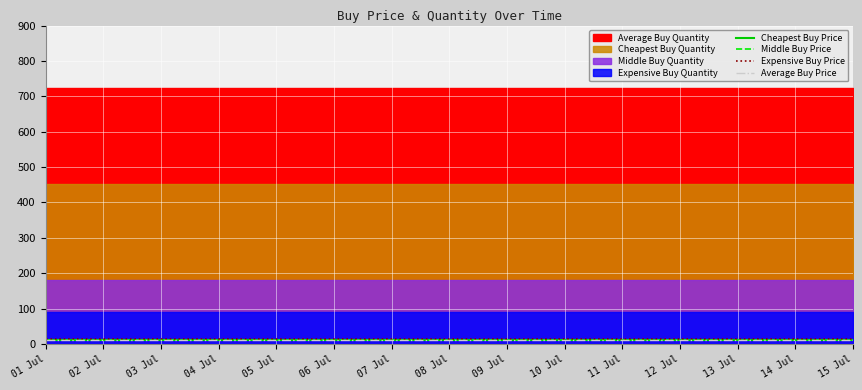

Rank the series at 15 Jul from lowest to highest value.

Cheapest Buy Price, Average Buy Price, Middle Buy Price, Expensive Buy Price